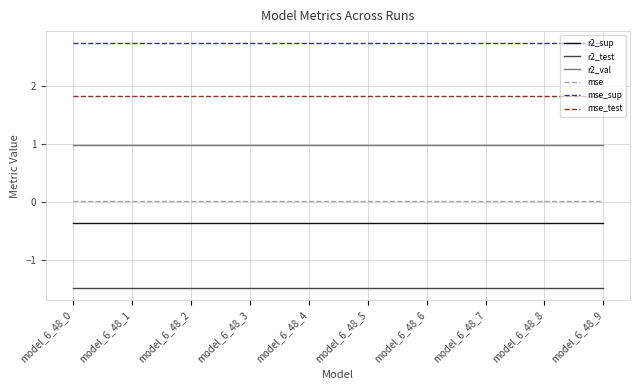

How many lines are shown in the chart?

6